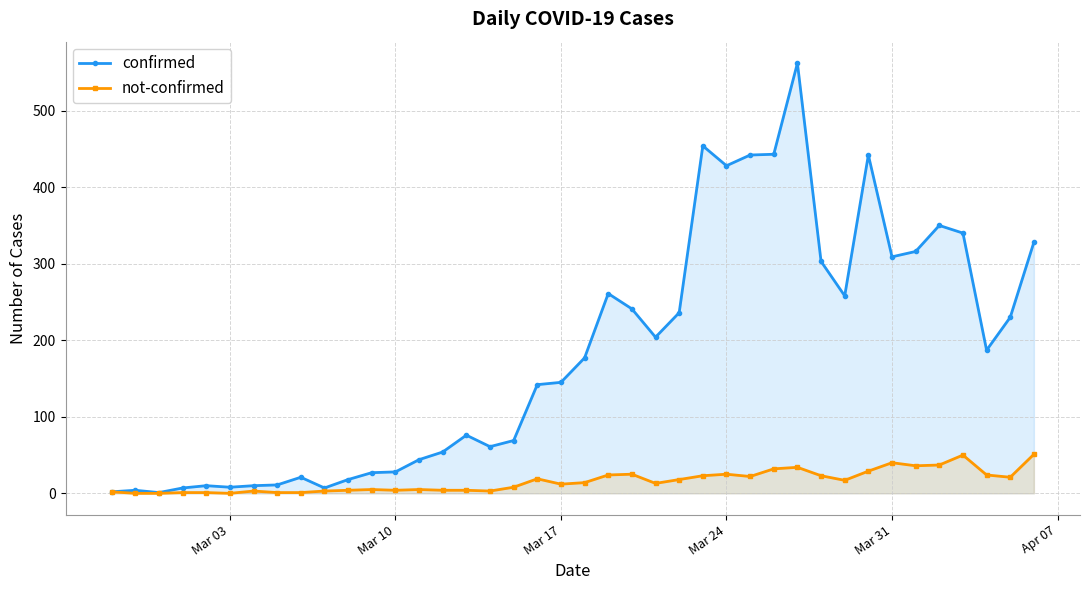

Which series has the largest total across all categories?

confirmed